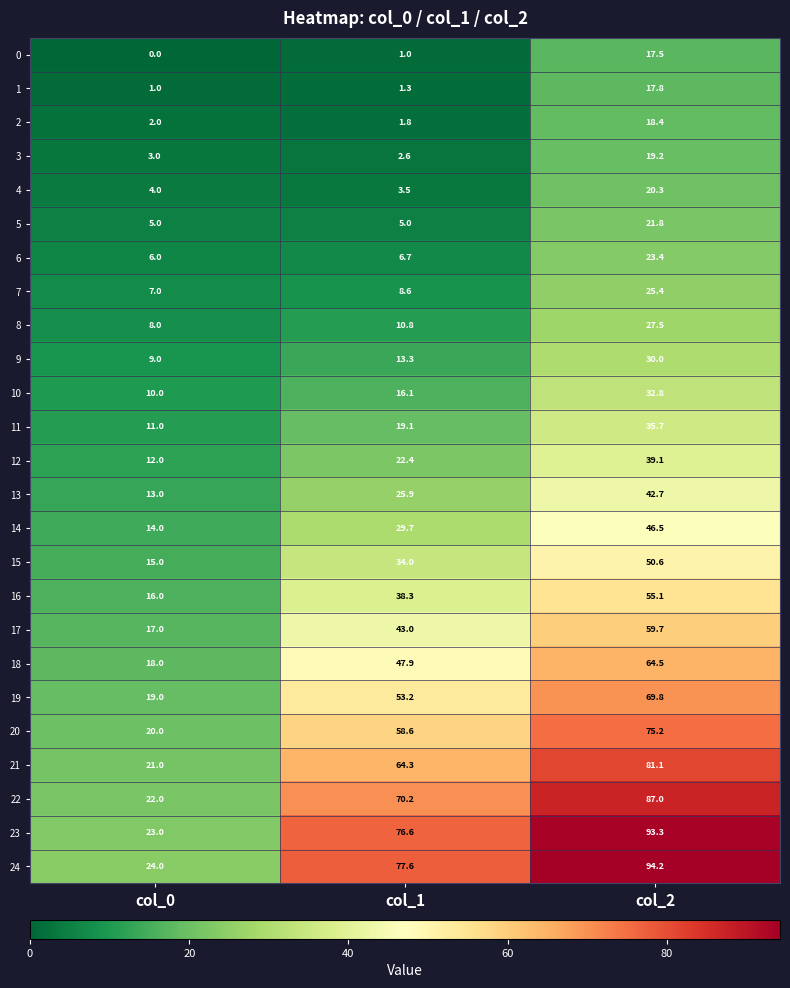

What is the average value of the 15 series?

33.2